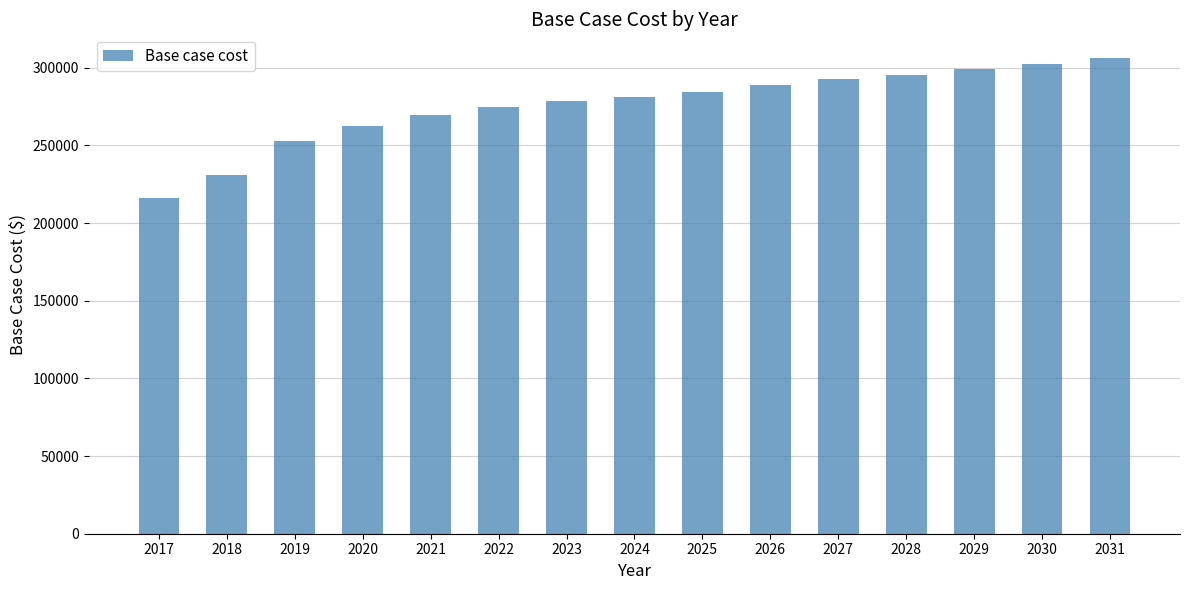

What is the maximum value shown in the chart?

306211.1